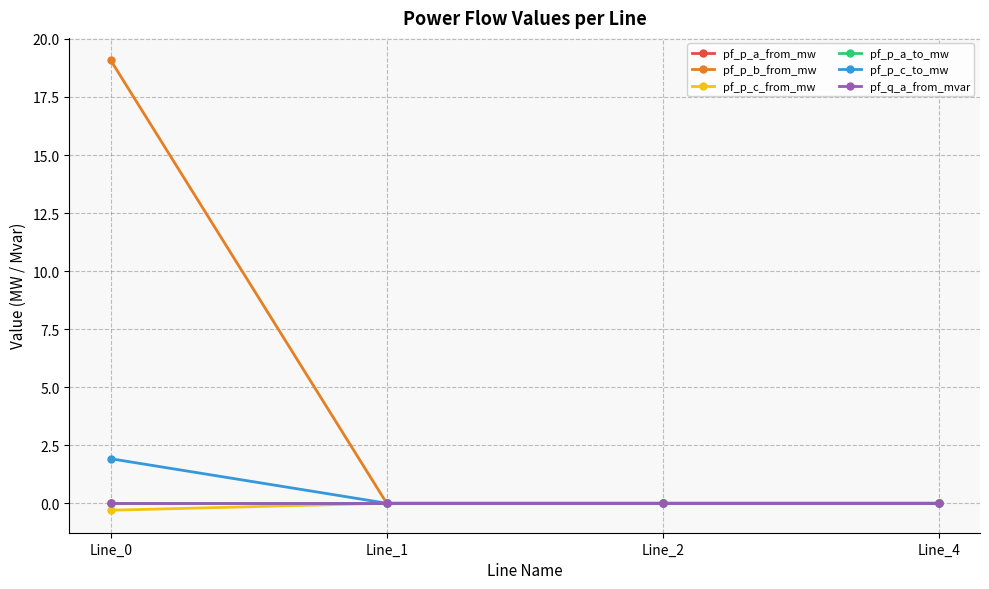

How many values in the pf_p_a_from_mw series exceed 0?

1